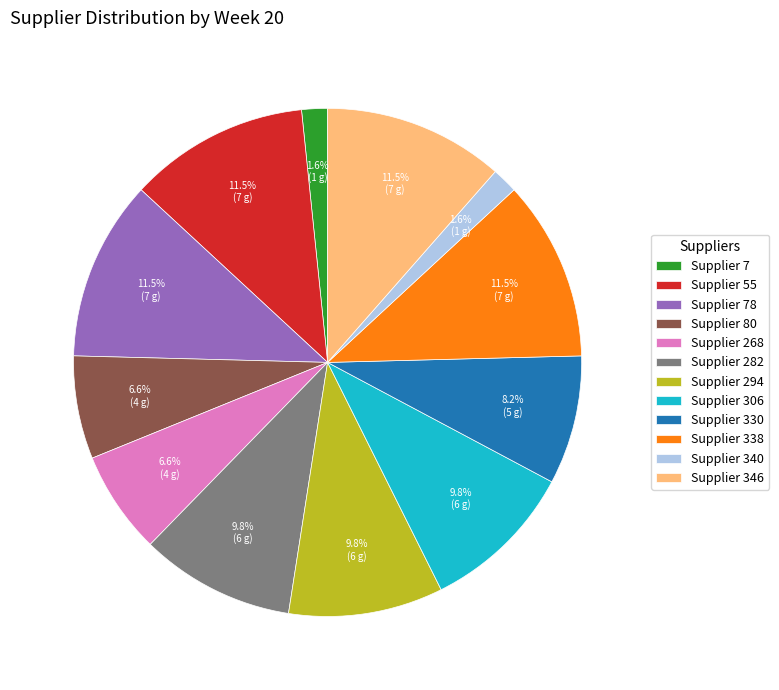

Do Supplier 78 and Supplier 340 together represent more than half of the pie?

No